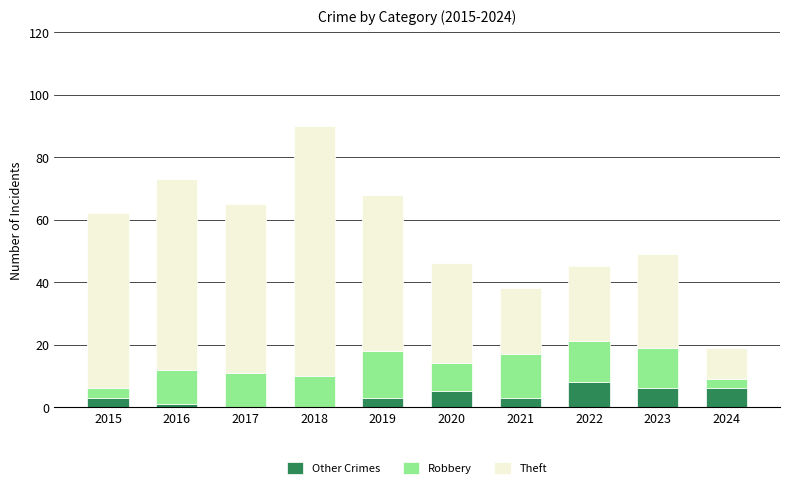

What value does the Other Crimes series have at 2022?

8